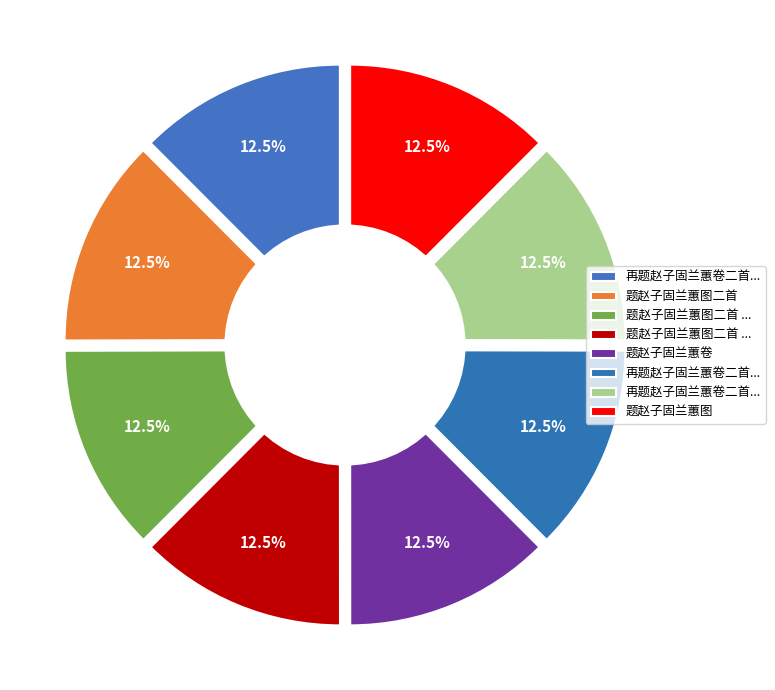

Between 题赵子固兰蕙图 and 再题赵子固兰蕙卷二首 其二 蕙, which is larger?

再题赵子固兰蕙卷二首 其二 蕙